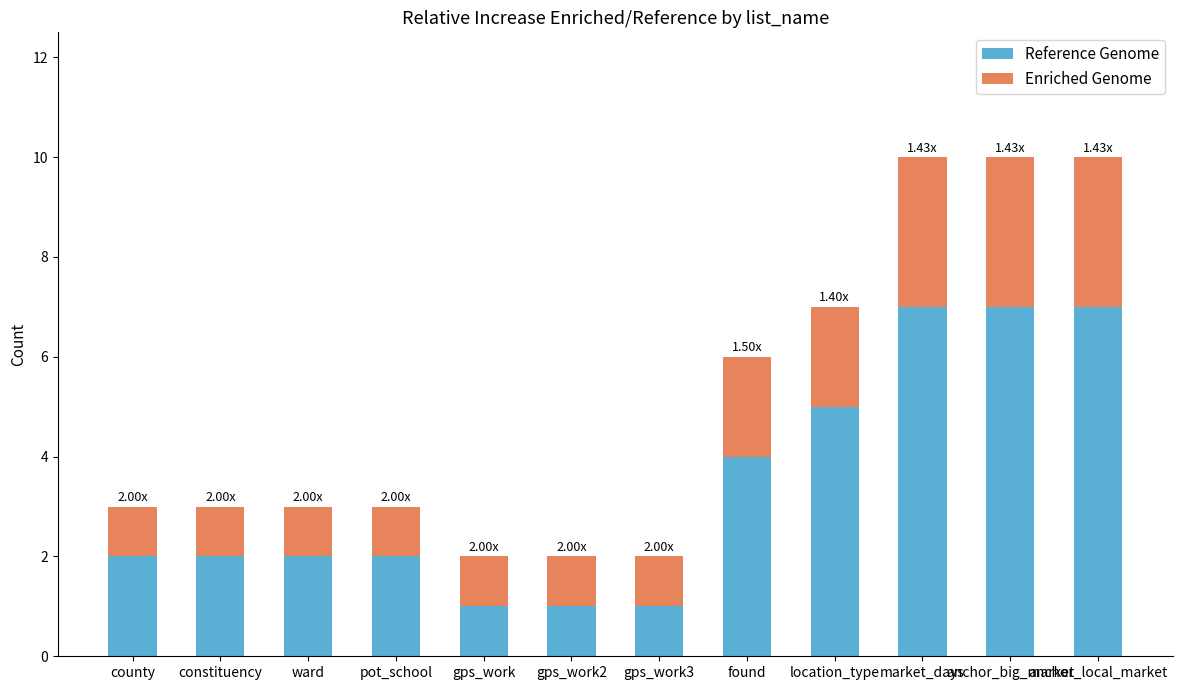

What is the value of the Reference Genome bar at the 12th from the left?

7